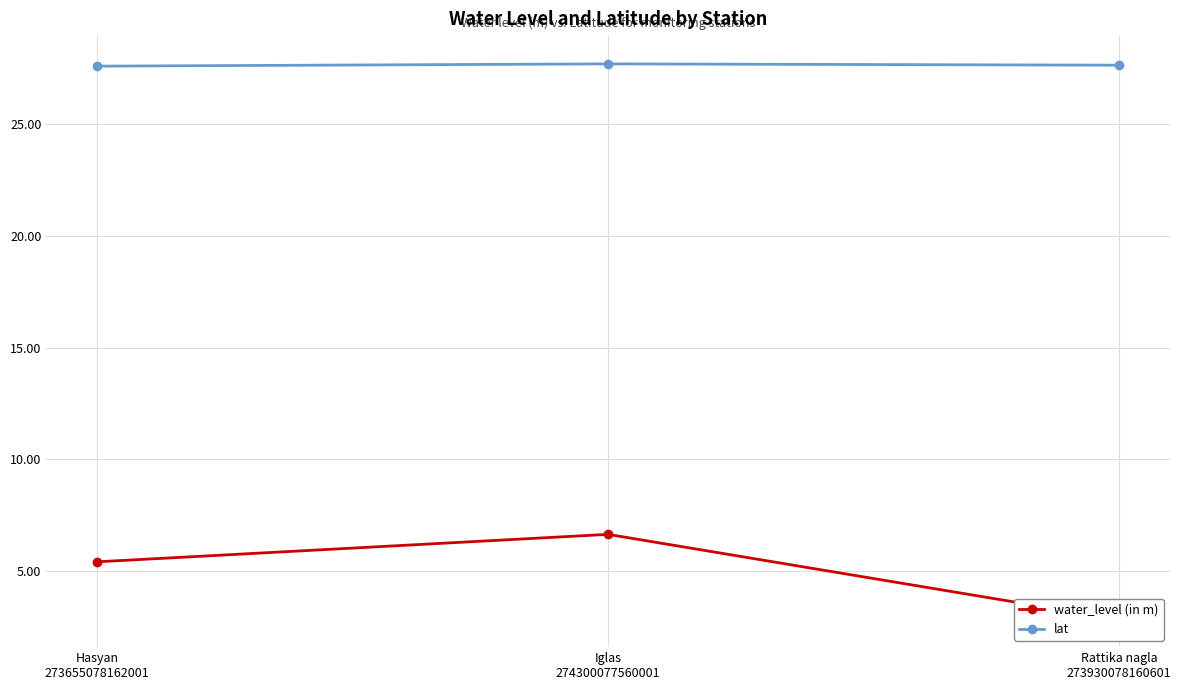

How many lines are shown in the chart?

2